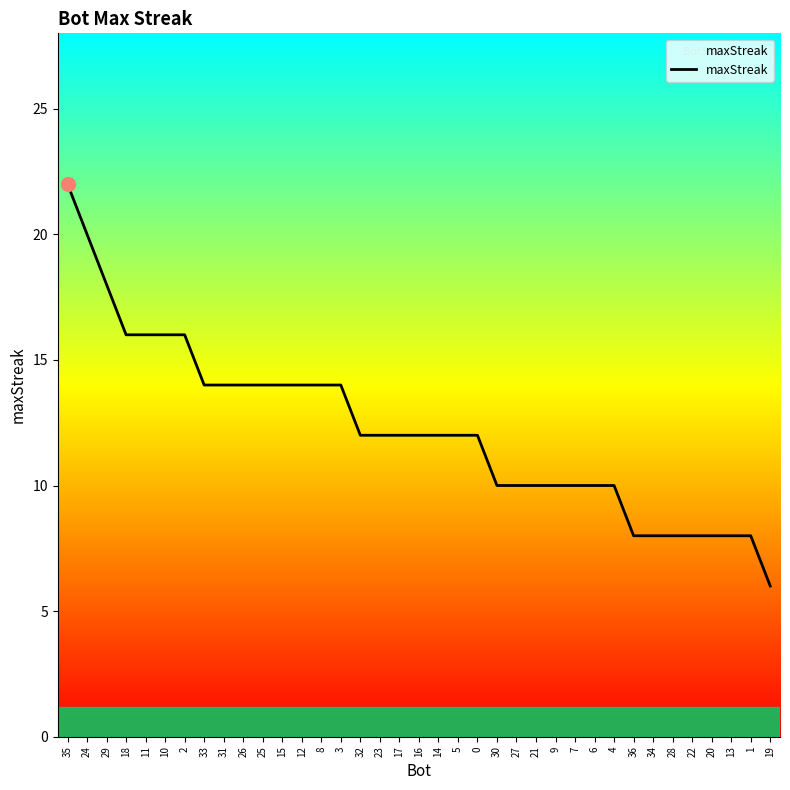

At which category does the chart reach its peak across all series?

35